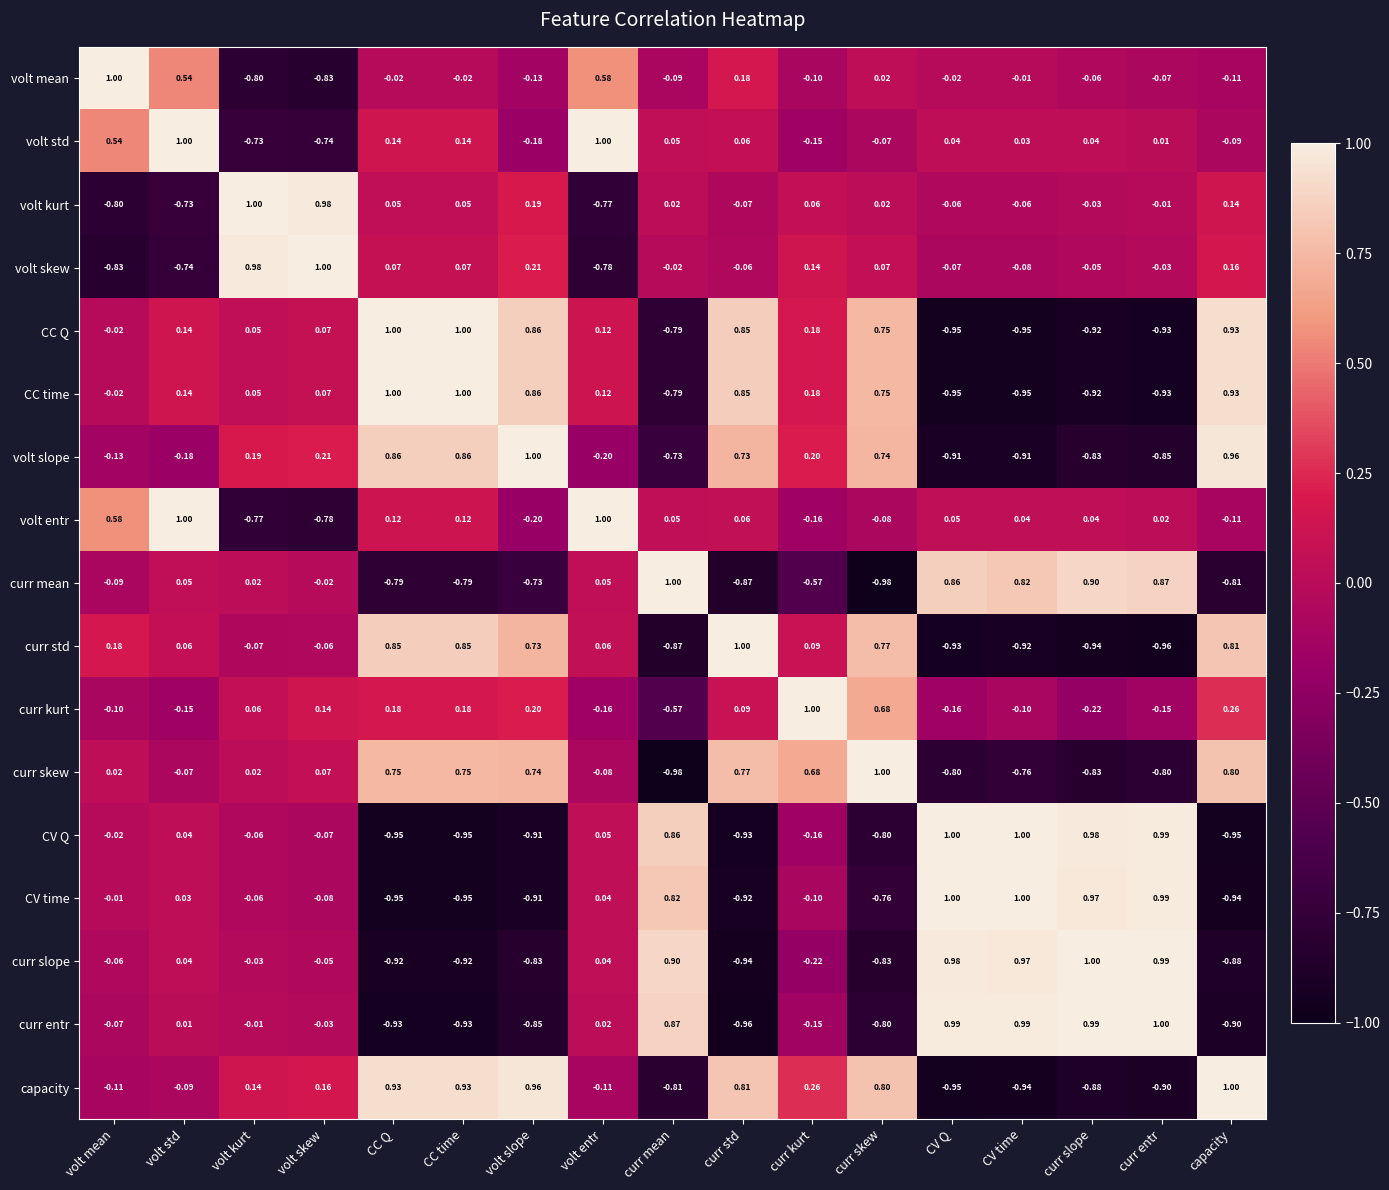

How many values in the CC time series exceed 0?

11